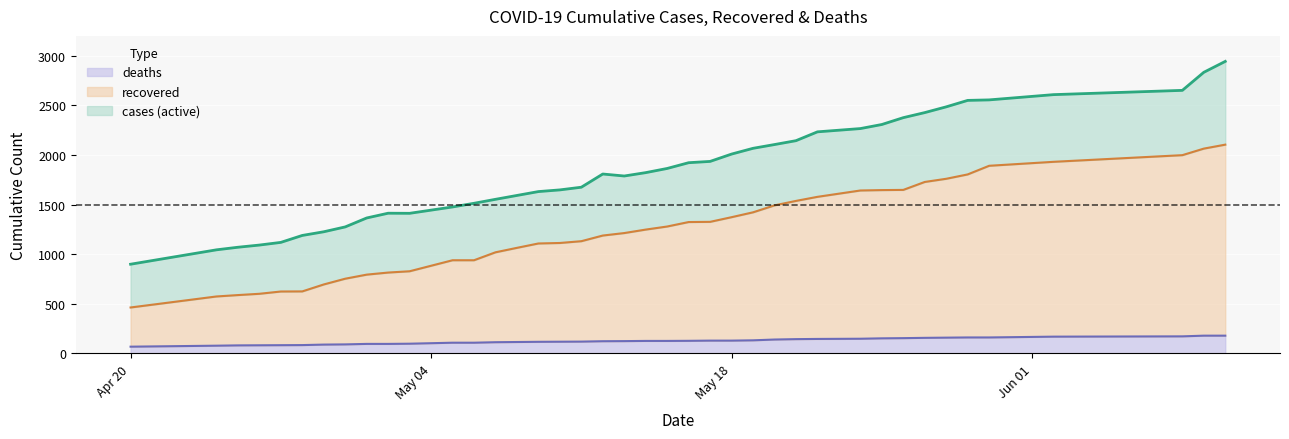

What is the lowest value of the deaths series?

68